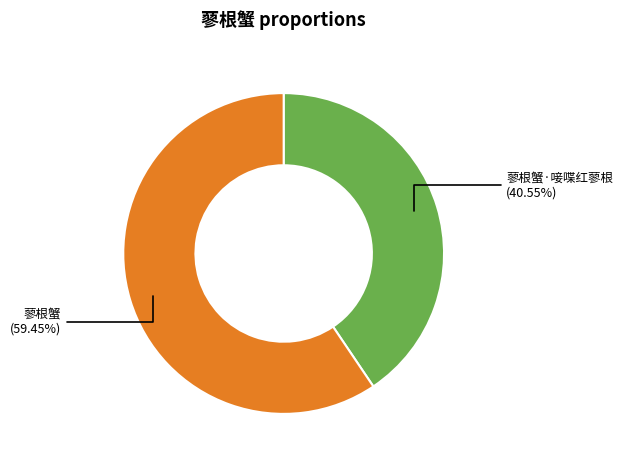

Which category has the biggest portion of the pie?

蓼根蟹